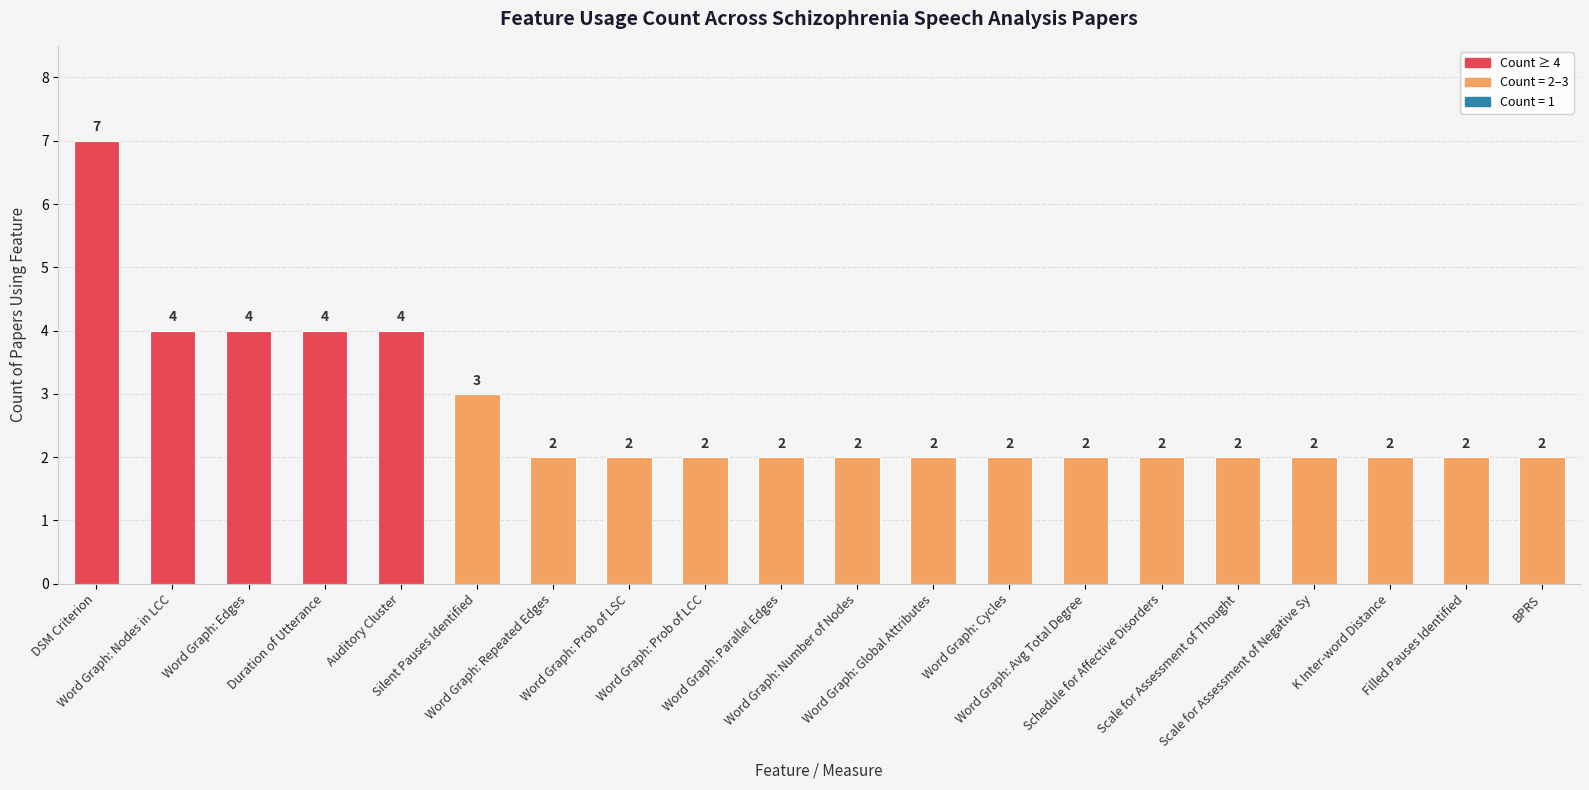

What position from the right is BPRS?

1